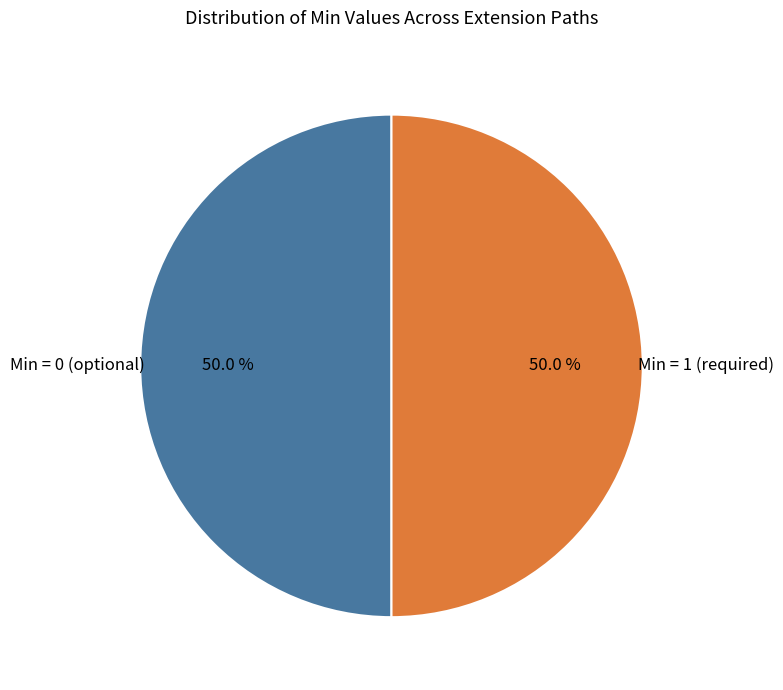

How many slices are in this pie chart?

2